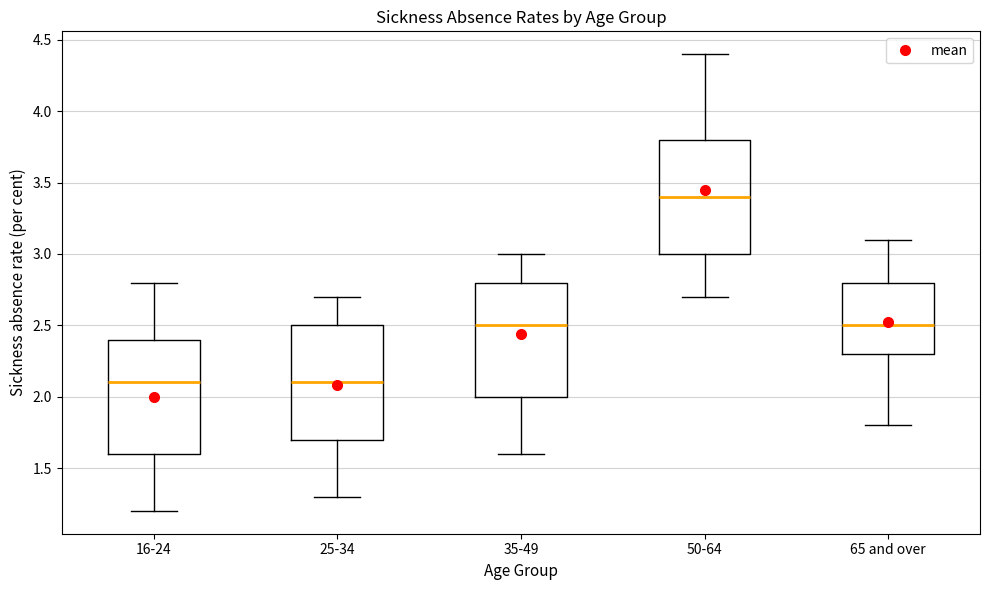

Reading left to right, transcribe this box plot: for each box, give where its median line is, the range the box spans, and where its two whiskers end, as read against the y-axis. The values are not printed on the chart, so give them approximately, as read against the axis.

16-24: median 2.1, box 1.6 to 2.4, whiskers 1.2 to 2.8
25-34: median 2.1, box 1.7 to 2.5, whiskers 1.3 to 2.7
35-49: median 2.5, box 2.0 to 2.8, whiskers 1.6 to 3.0
50-64: median 3.4, box 3.0 to 3.8, whiskers 2.7 to 4.4
65 and over: median 2.5, box 2.3 to 2.8, whiskers 1.8 to 3.1